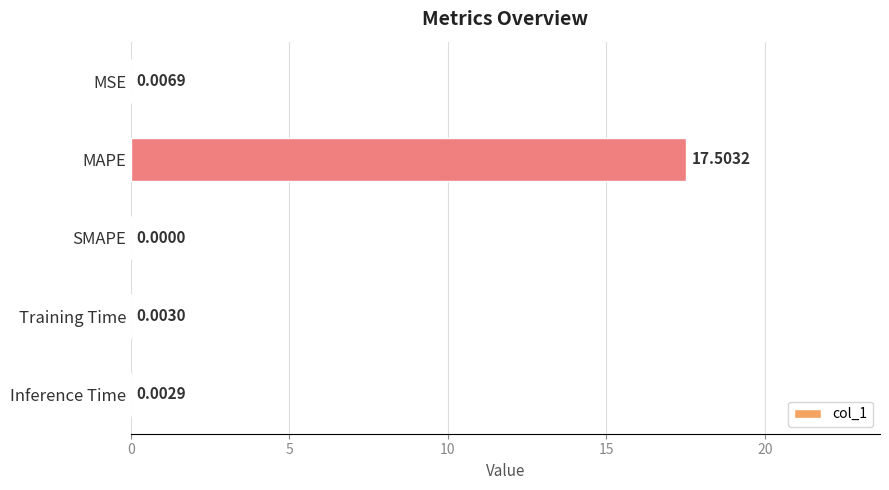

Between Training Time and MAPE, which is larger?

MAPE